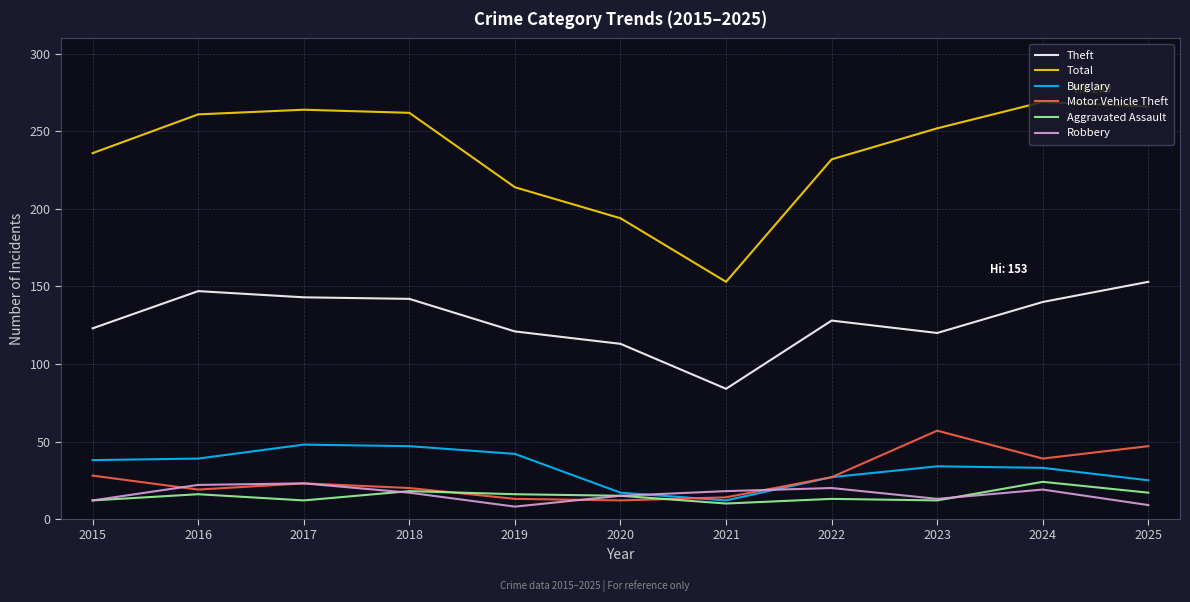

True or false: Burglary has a value of 18 at 2024.

False